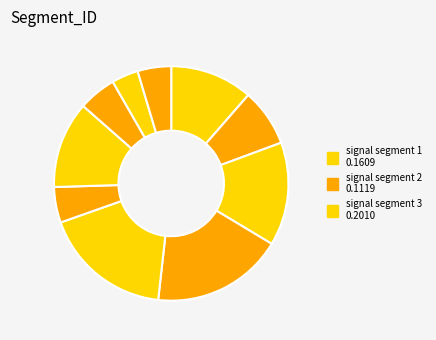

Count the number of slices in the pie.

10